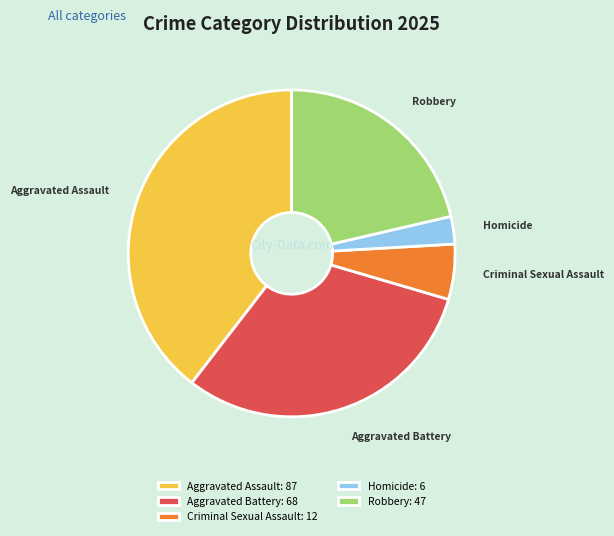

Does Aggravated Assault account for over 50% of the chart?

No